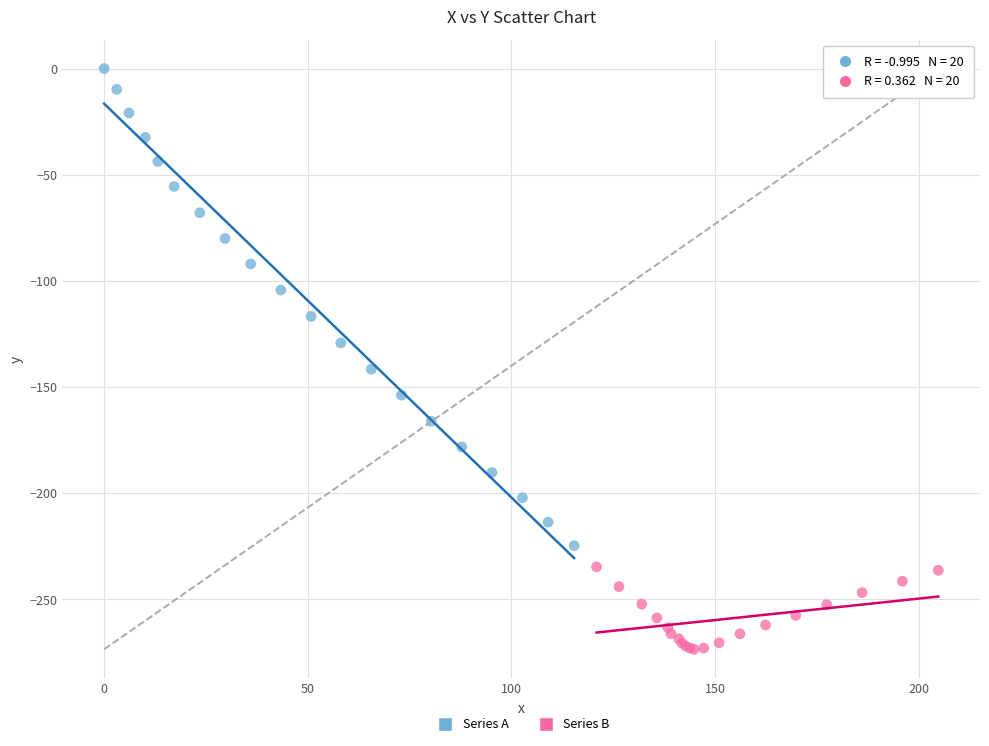

Which series reaches the maximum Y coordinate?

Series A